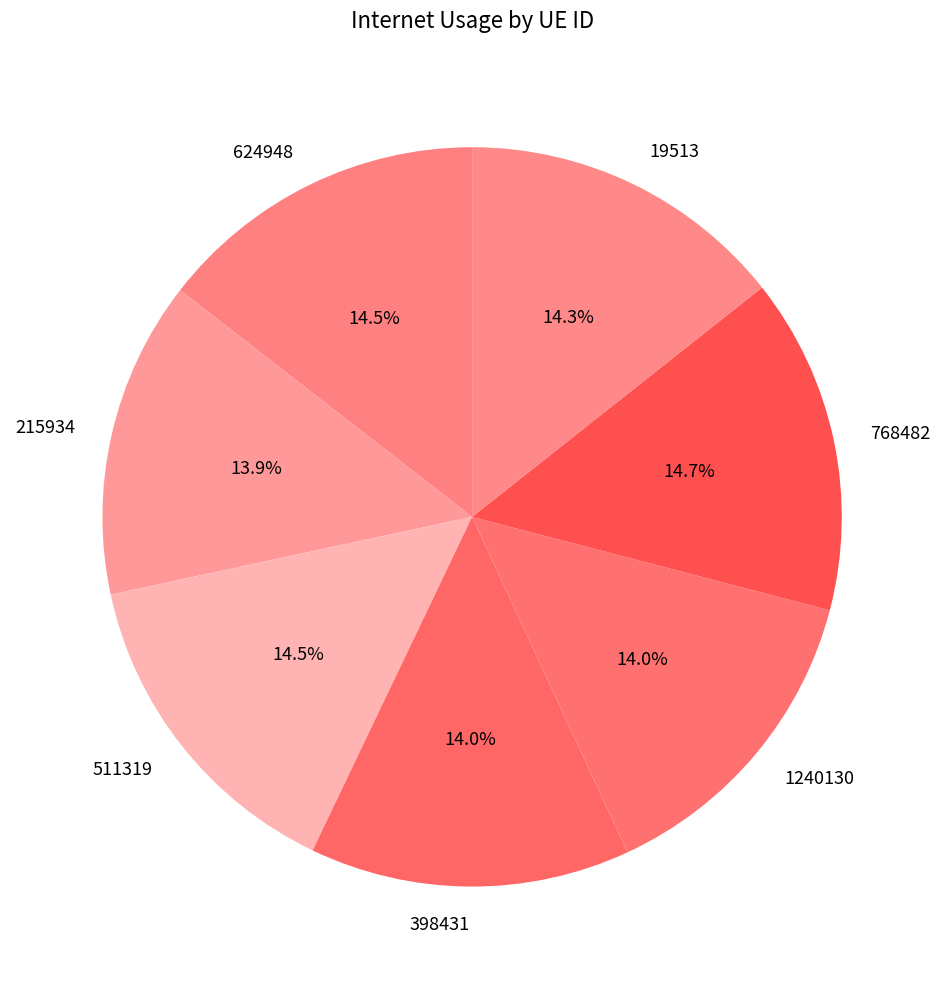

Between 511319 and 398431, which is larger?

511319